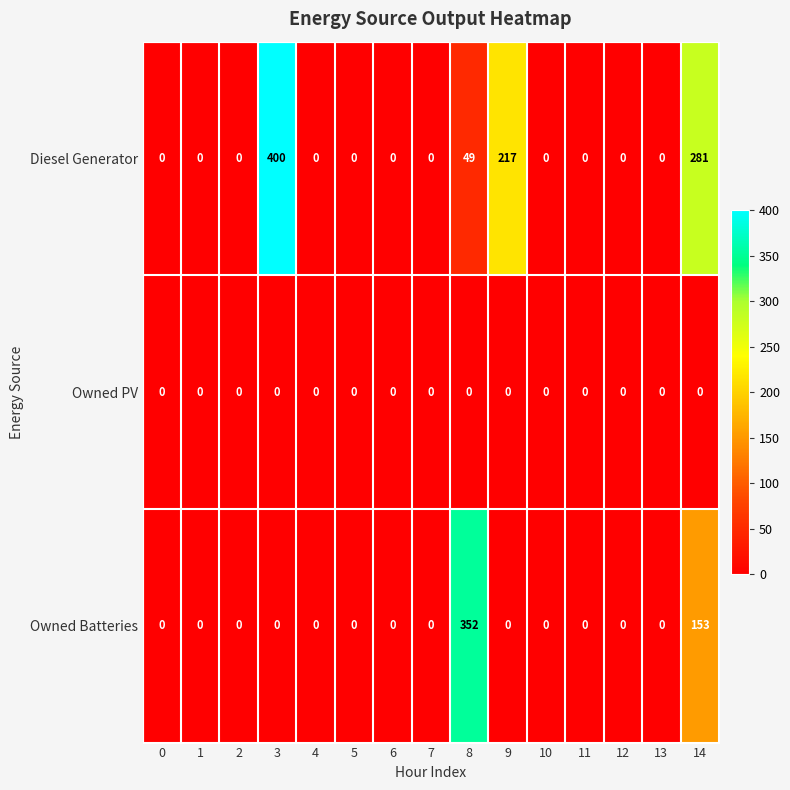

Between 1 and 9, which series saw the biggest shift?

Diesel Generator